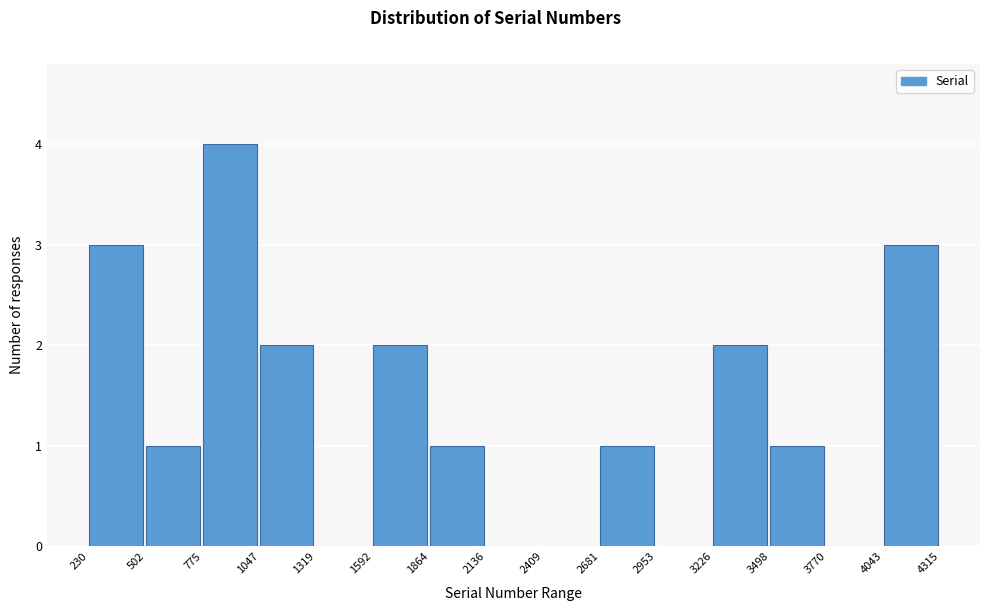

Reading left to right, list every bar in this chart as the range it spans on the x-axis followed by its height. The values are not printed on the chart, so give them approximately, as read against the axis.

230 to 502: 3
502 to 775: 1
775 to 1047: 4
1047 to 1319: 2
1319 to 1592: 0
1592 to 1864: 2
1864 to 2136: 1
2136 to 2409: 0
2409 to 2681: 0
2681 to 2953: 1
2953 to 3226: 0
3226 to 3498: 2
3498 to 3770: 1
3770 to 4043: 0
4043 to 4315: 3